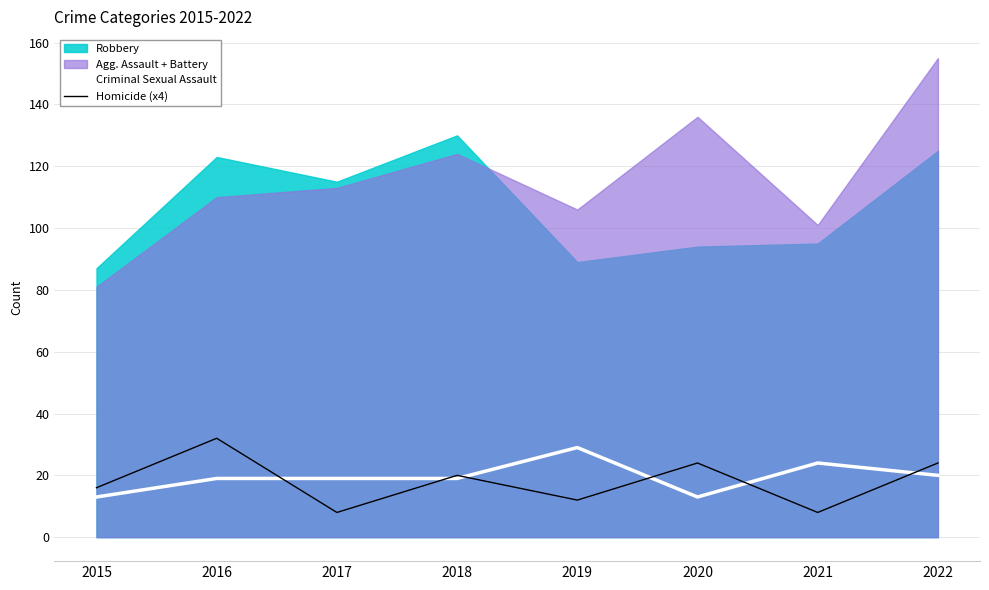

At which category does Homicide (x4) reach its first local peak?

2016